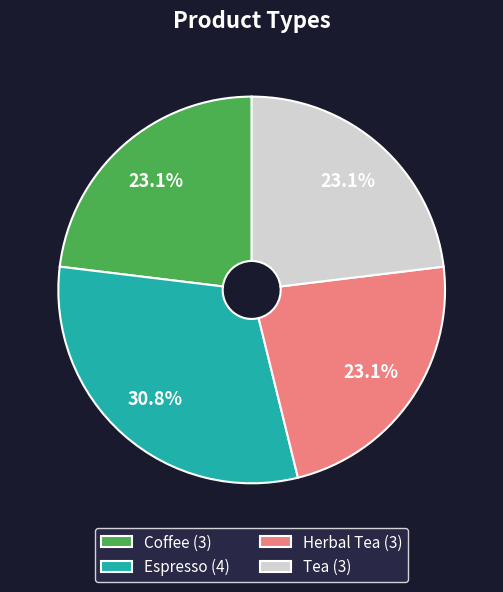

What is the largest slice in the pie chart?

Espresso